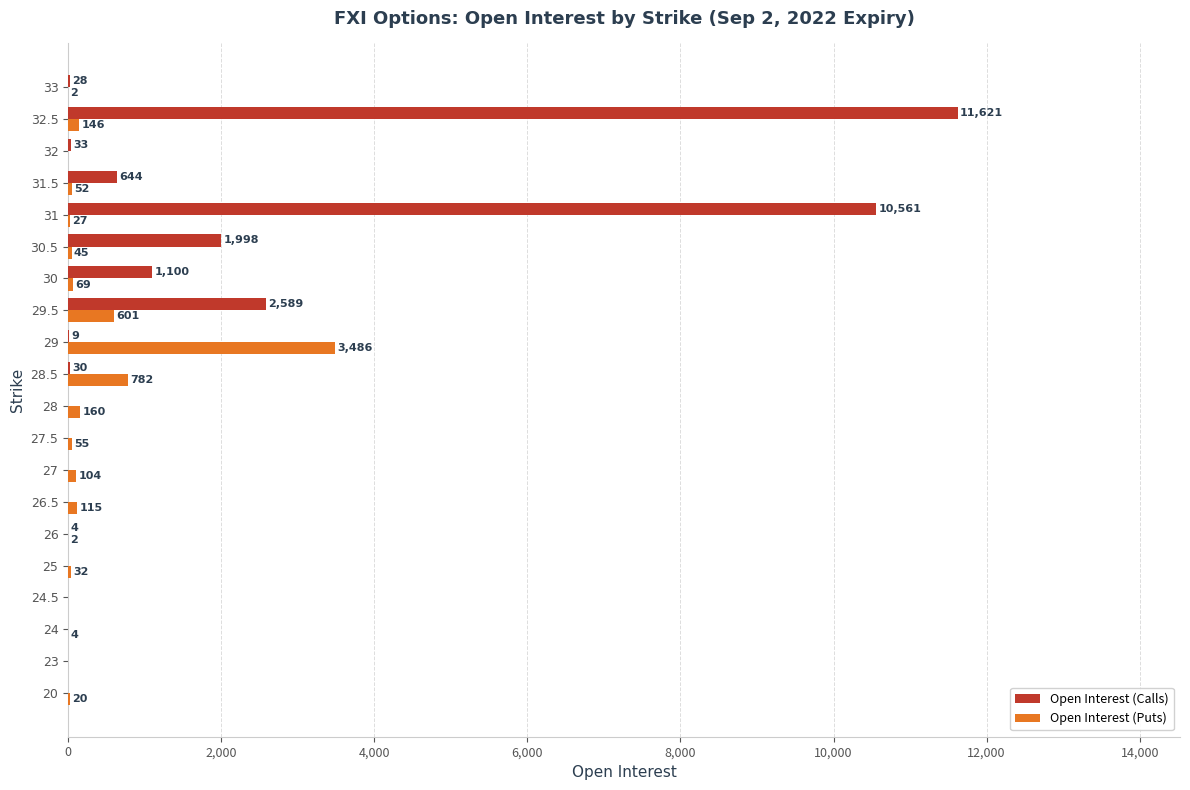

What is the maximum value for Open Interest (Puts)?

3486